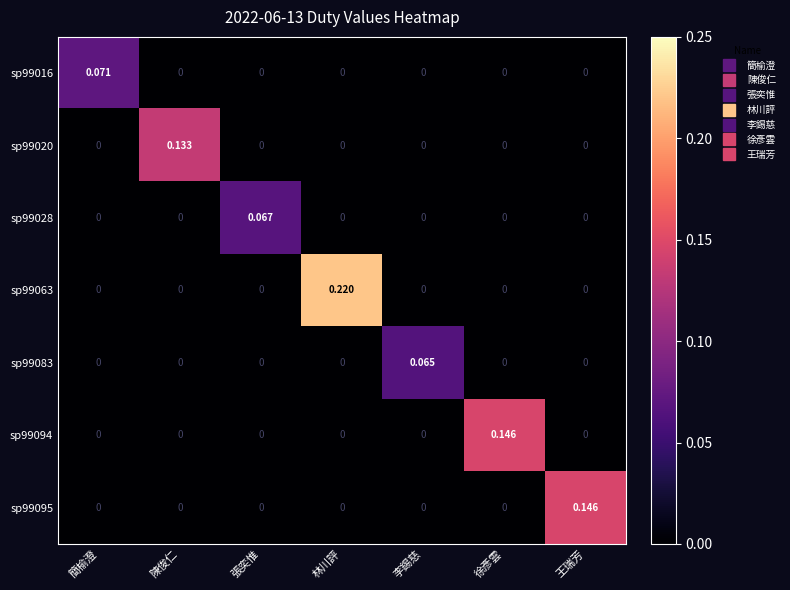

At 陳俊仁, list the series in order from smallest to largest.

sp99016, sp99028, sp99063, sp99083, sp99094, sp99095, sp99020